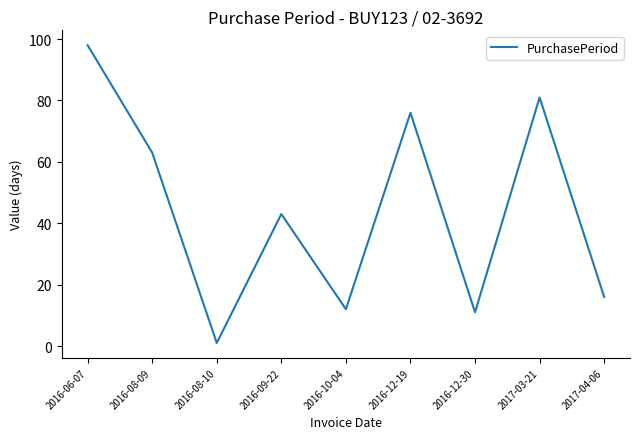

Between 2017-03-21 and 2016-08-10, which is larger?

2017-03-21